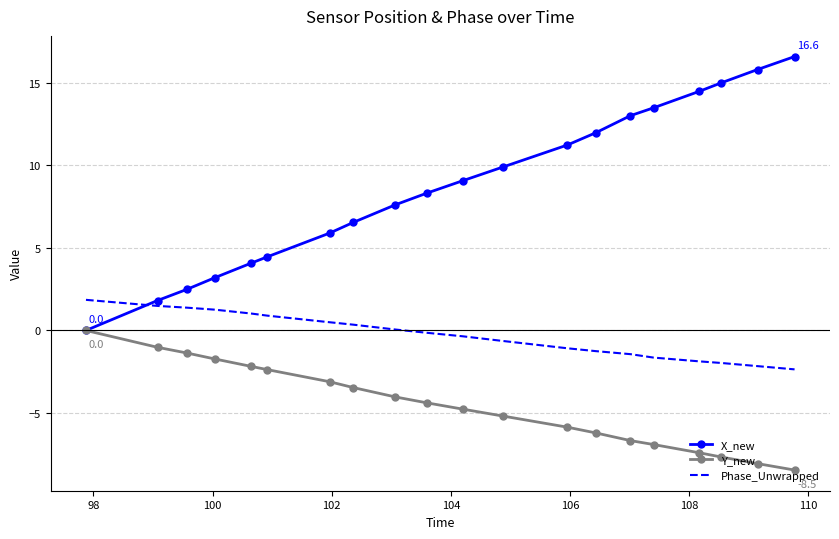

True or false: Phase_Unwrapped and Y_new intersect in this chart.

False